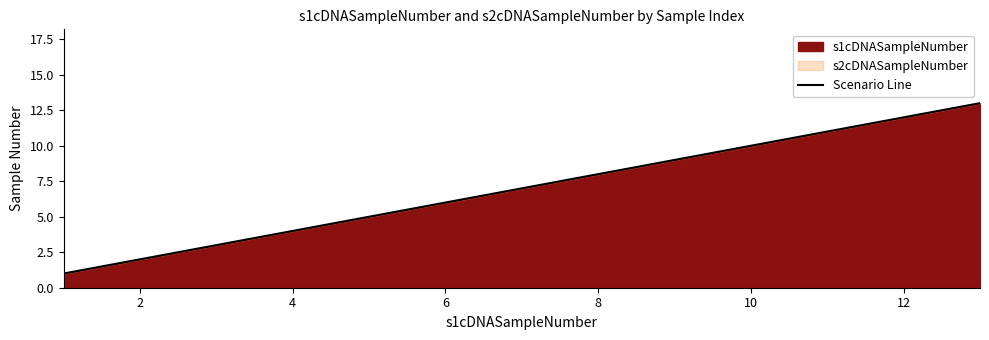

What is the smallest value displayed?

1